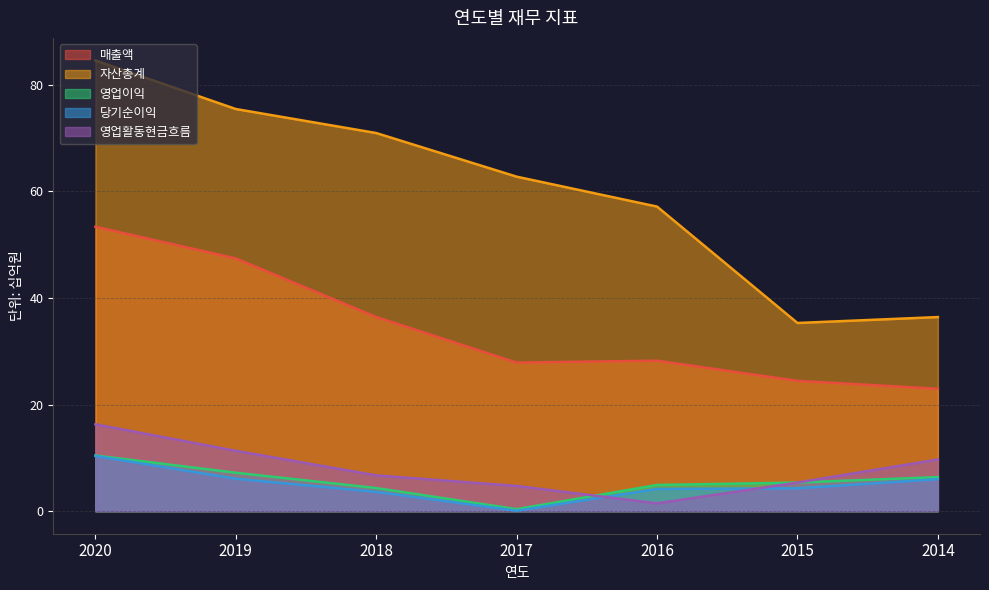

What value does the 당기순이익 series have at 2017?

0.1